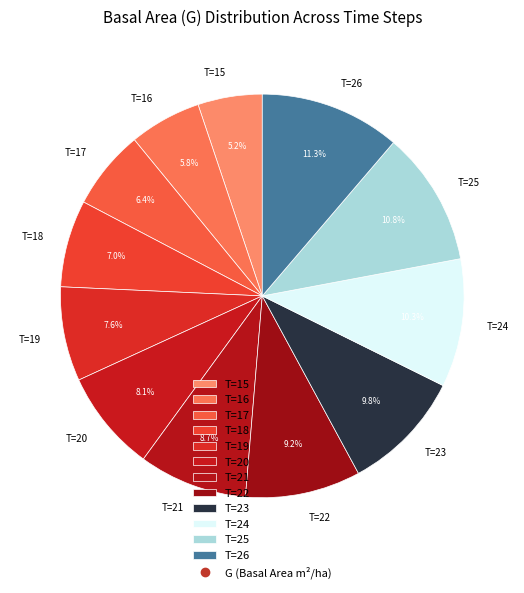

To the nearest percent, what portion does T=19 represent?

8%